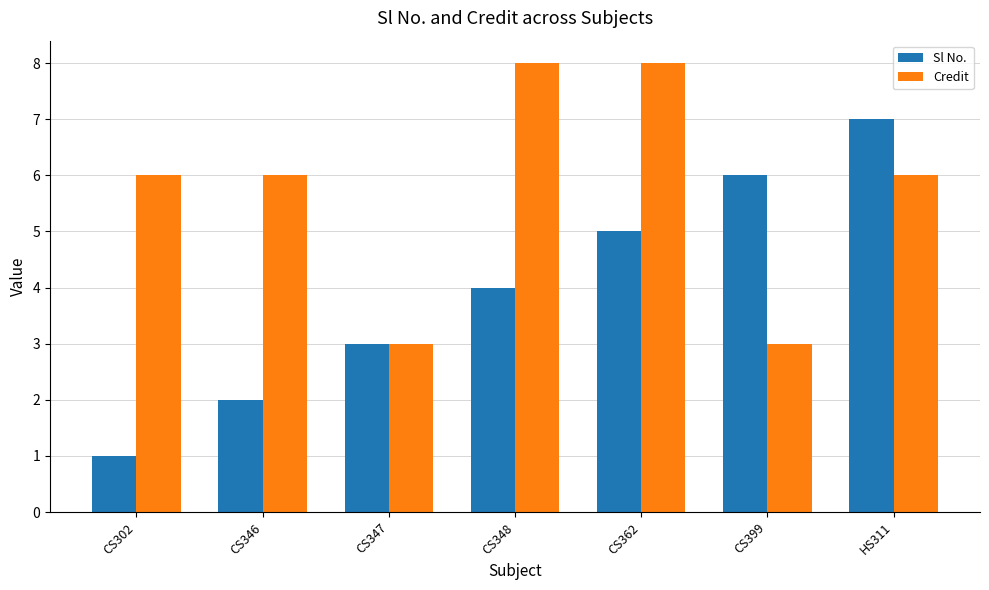

What is the sum of all Credit values?

40